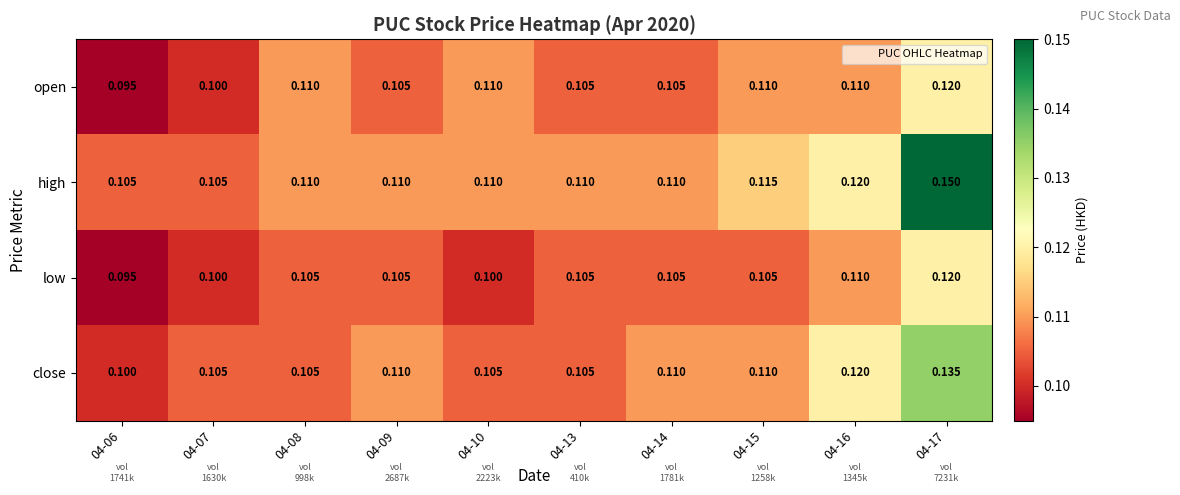

Is the value of high at 04-09 greater than the value of low at 04-17?

No